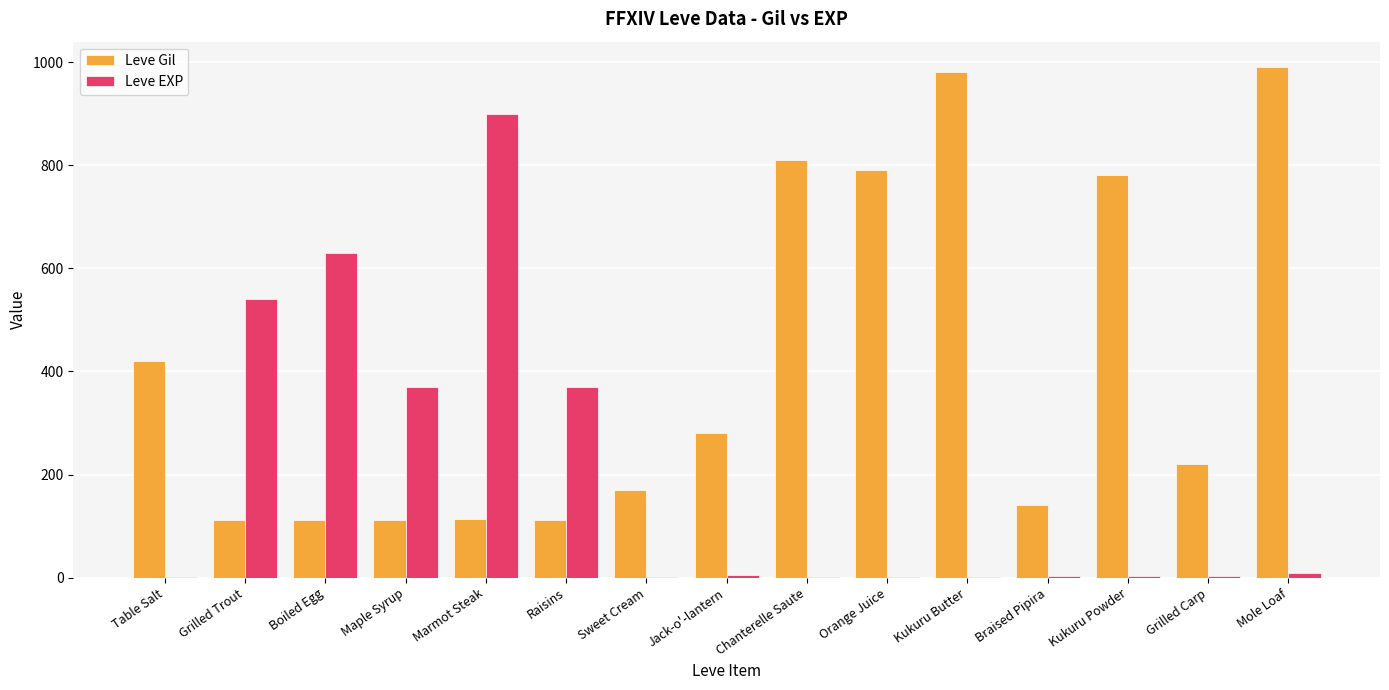

What is the highest value of the Leve Gil series?

990